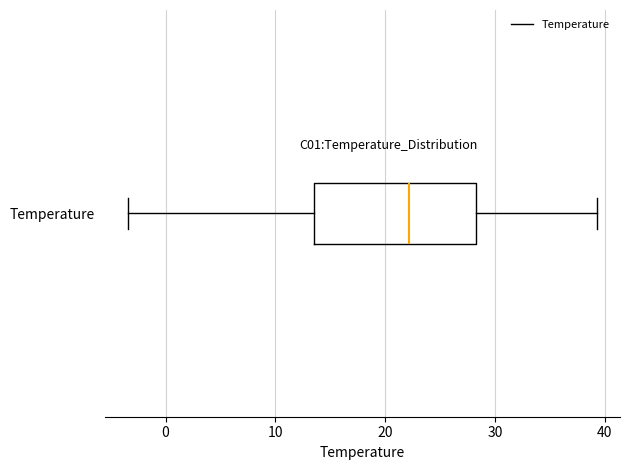

Where does the right whisker of the box for Temperature end on the x-axis? The values are not printed on the chart, so give them approximately, as read against the axis.

39